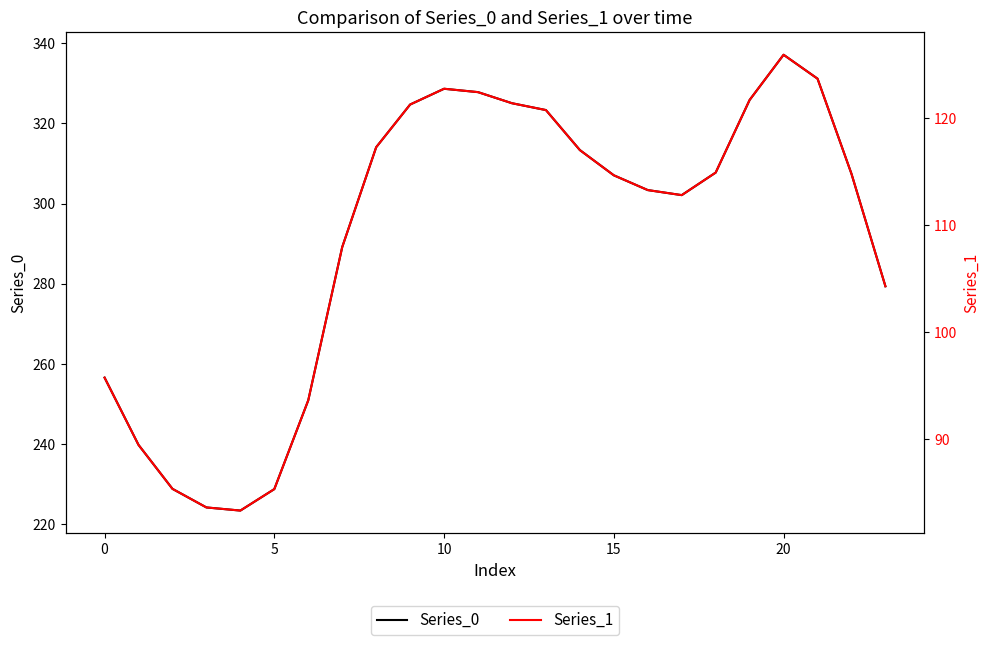

Reading right to left, what are all the values shown in this chart?

Series_0: 279.3	307.4	331.2	337.2	325.9	307.7	302.1	303.4	307.1	313.4	323.3	325.1	327.8	328.7	324.7	314.1	289.1	250.9	228.7	223.3	224.1	228.7	239.7	256.5
Series_1: 104.3	114.8	123.6	125.9	121.7	114.9	112.8	113.3	114.6	117.0	120.7	121.4	122.4	122.7	121.2	117.3	107.9	93.7	85.4	83.4	83.7	85.4	89.5	95.8